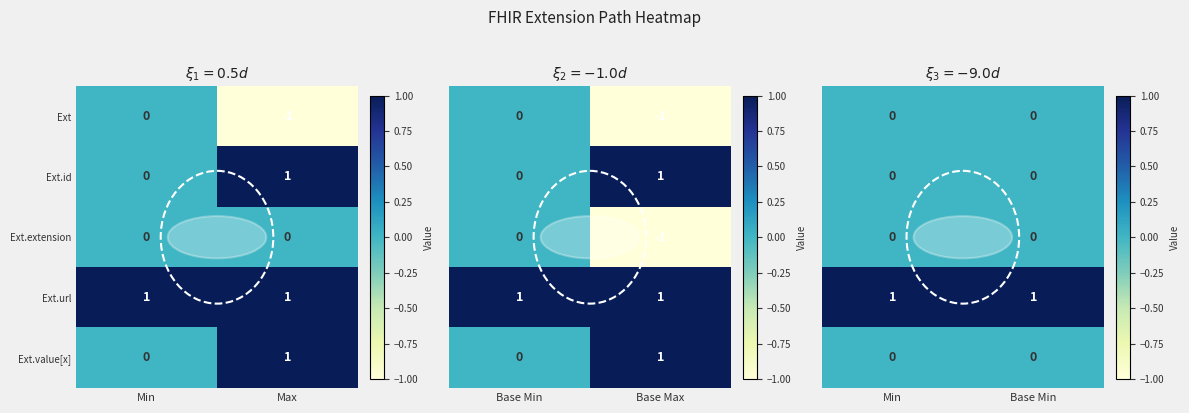

Is it true that Ext.value[x] equals 1 at Max?

True